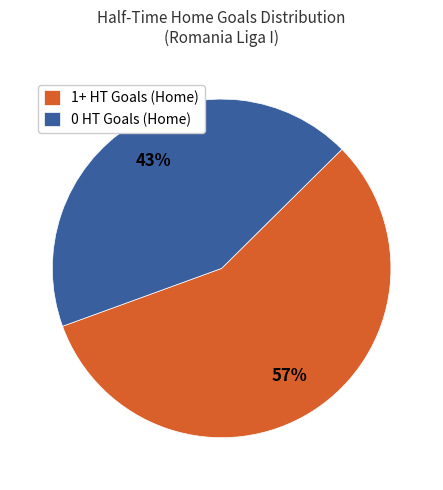

True or false: 1+ HT Goals (Home) accounts for 46% of the total.

False